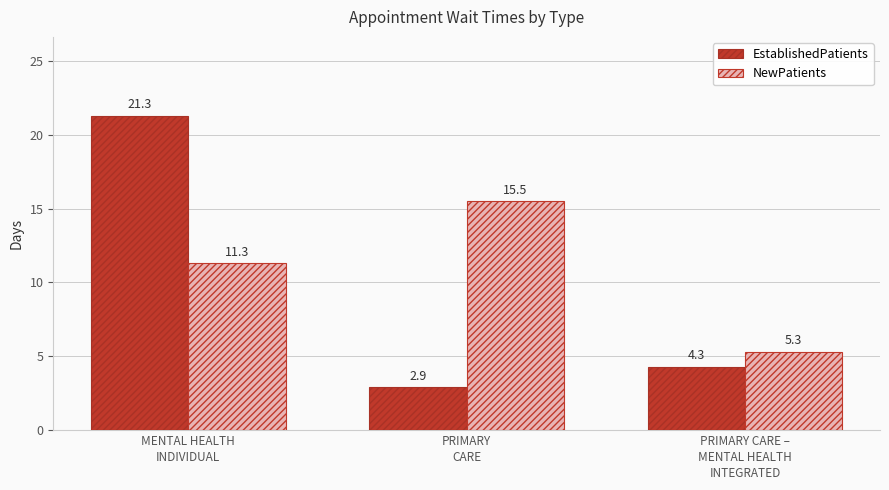

Reading left to right, transcribe all the data shown in this chart.

EstablishedPatients: MENTAL HEALTH
INDIVIDUAL=21.3	PRIMARY
CARE=2.9	PRIMARY CARE –
MENTAL HEALTH
INTEGRATED=4.3
NewPatients: MENTAL HEALTH
INDIVIDUAL=11.3	PRIMARY
CARE=15.5	PRIMARY CARE –
MENTAL HEALTH
INTEGRATED=5.3